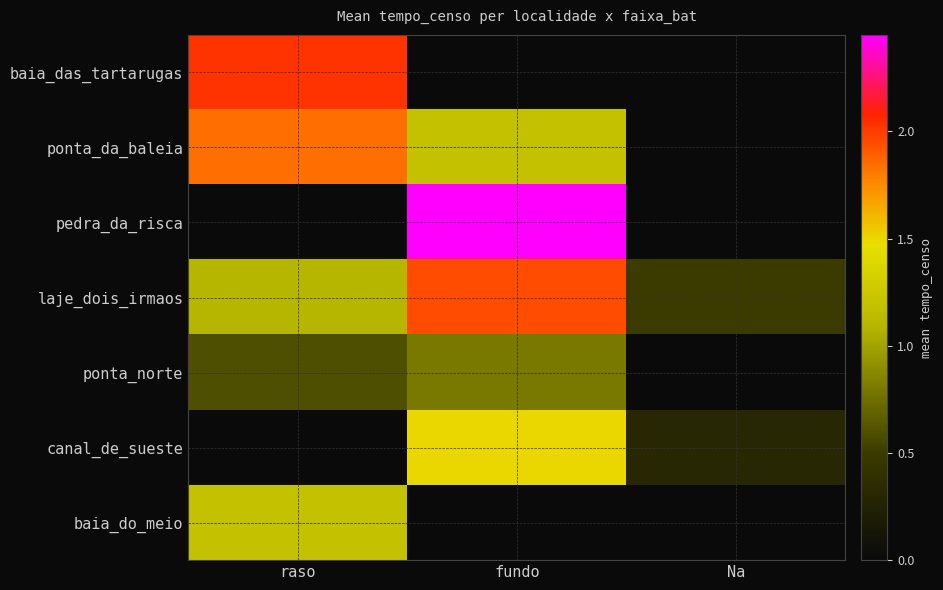

Which category has the lowest value across all series?

fundo